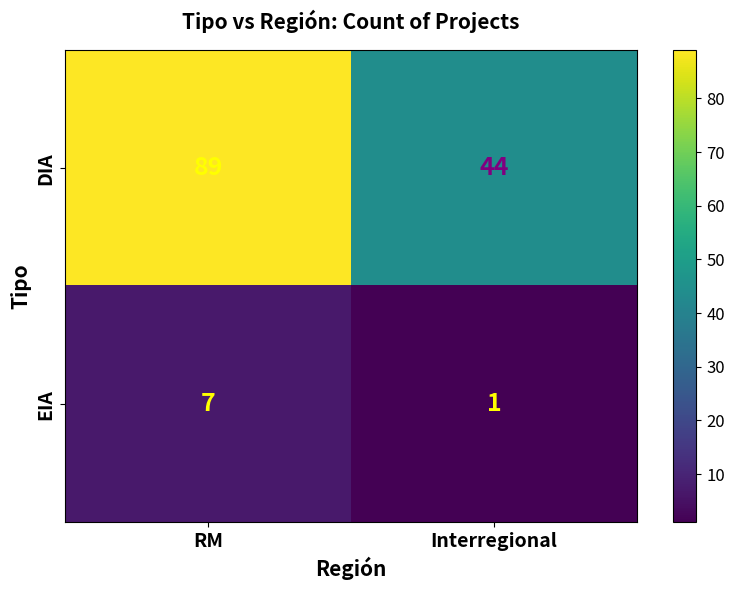

What is the smallest value displayed?

1